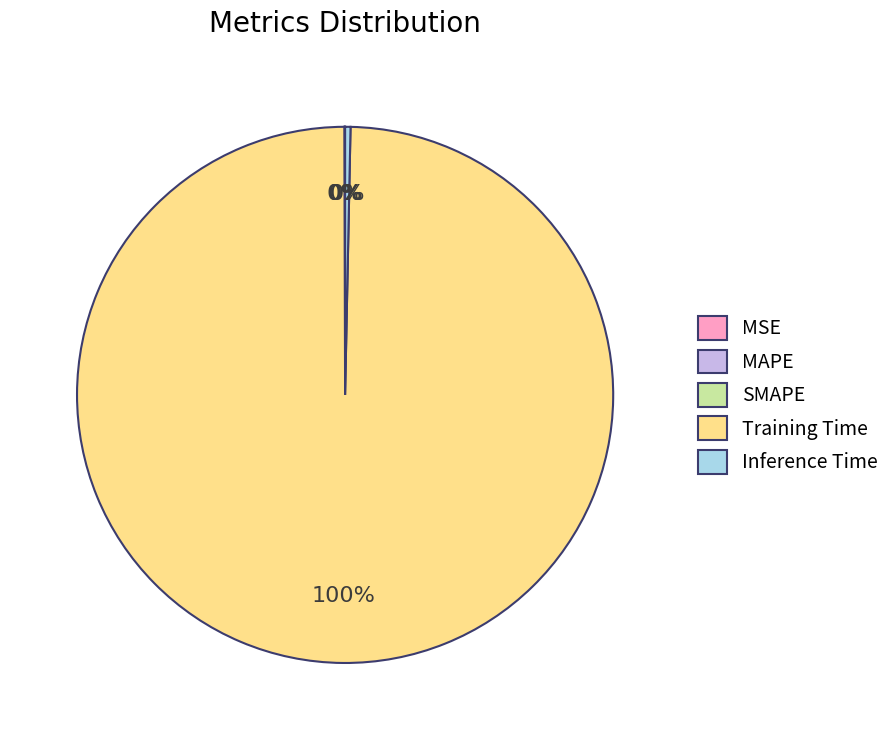

Does any single category account for the majority?

Yes